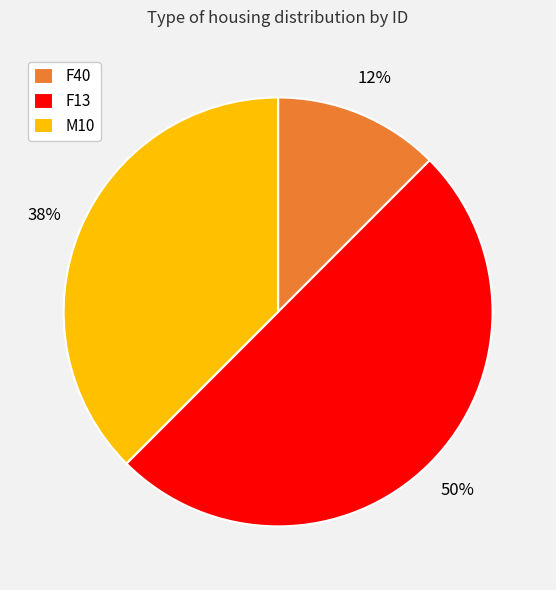

To the nearest percent, what is the average slice percentage?

33%